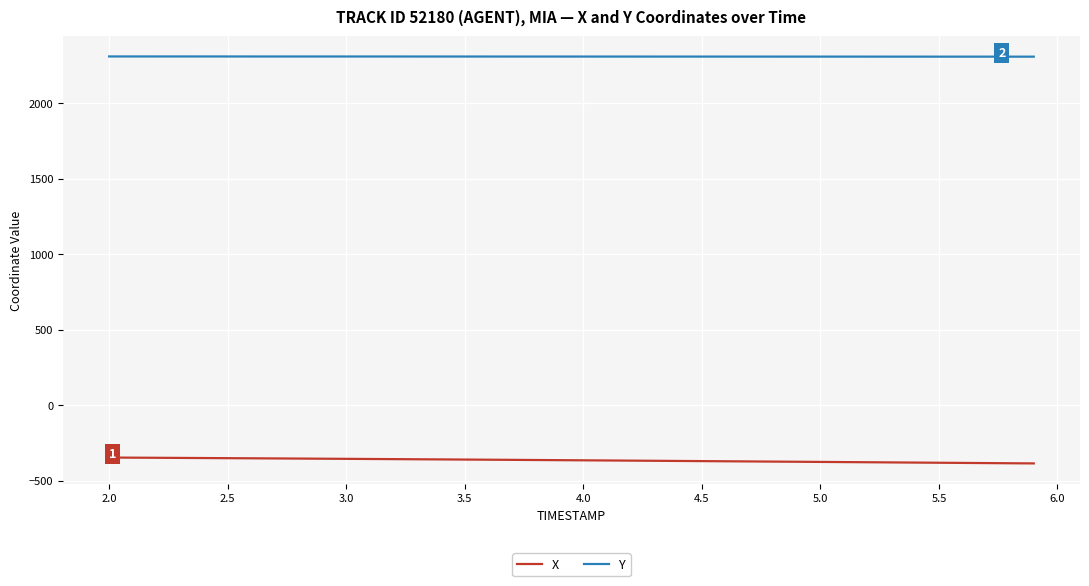

True or false: Y and X cross at least once.

False